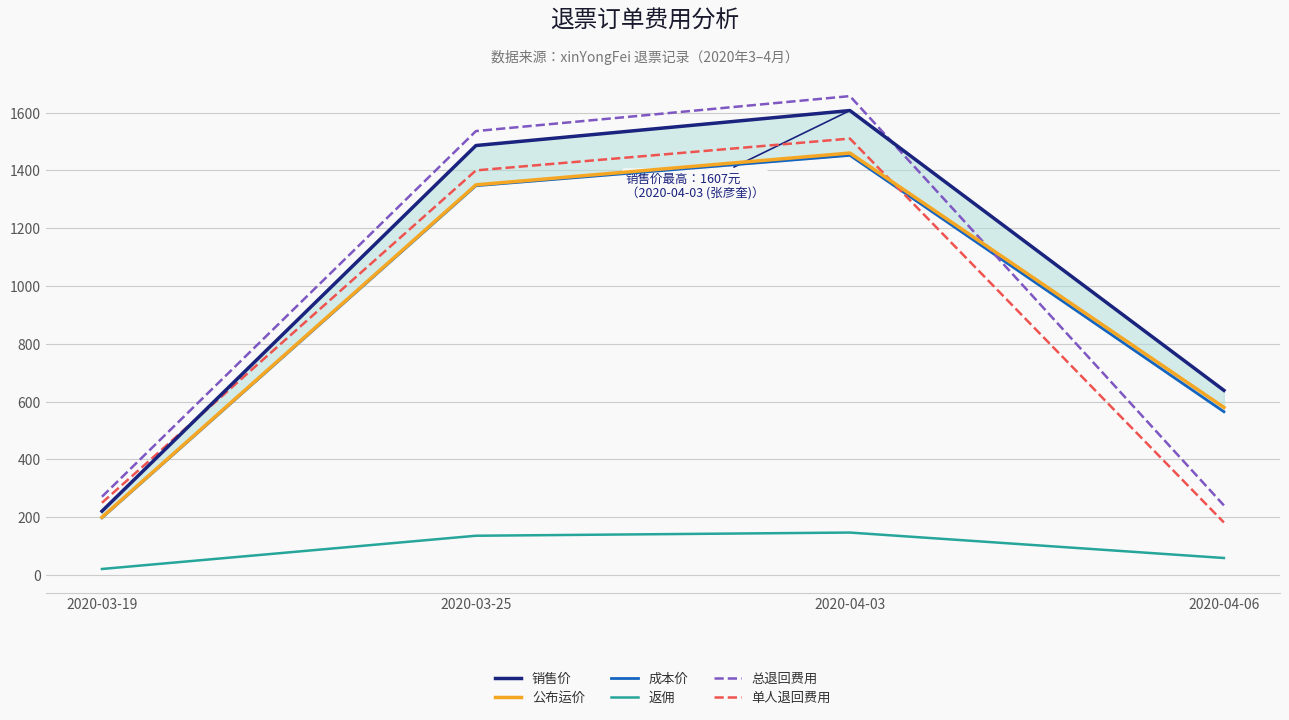

How many data points in 总退回费用 are above 1536?

1